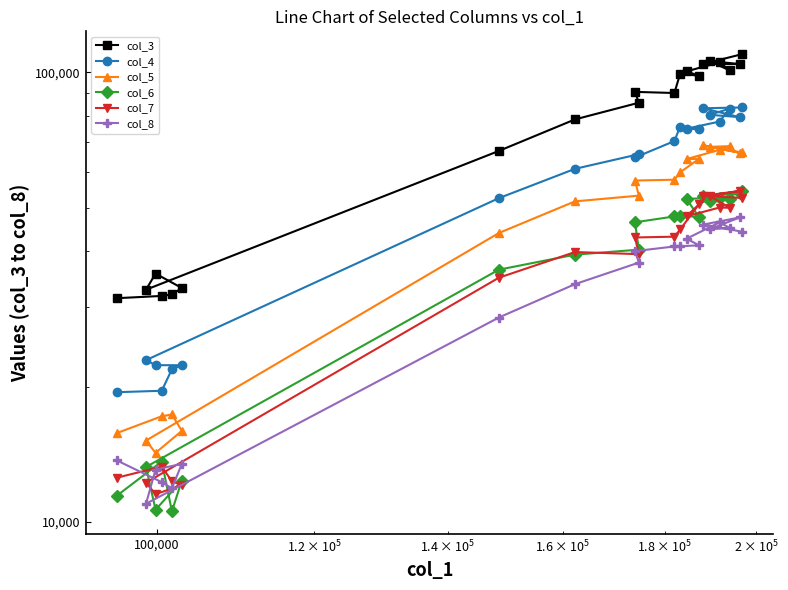

Rank the series by their maximum value, from highest to lowest.

col_3, col_4, col_5, col_7, col_6, col_8